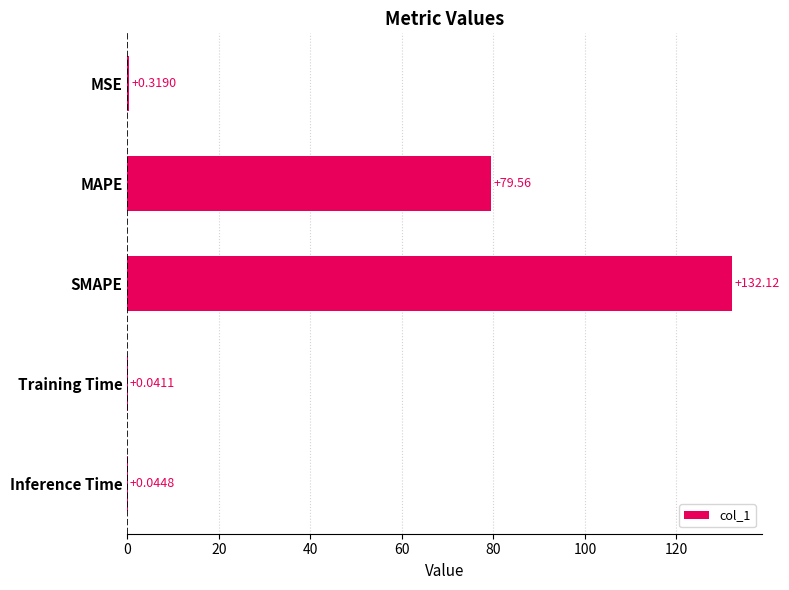

What is the sum of the values at SMAPE and MAPE?

211.7